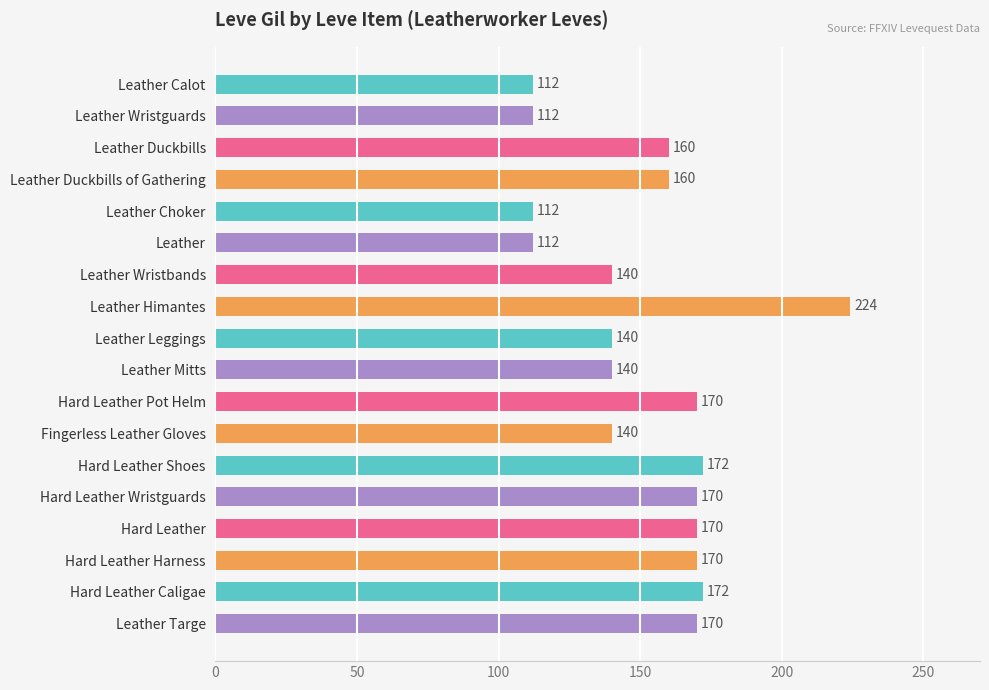

How many distinct data groups are displayed?

1